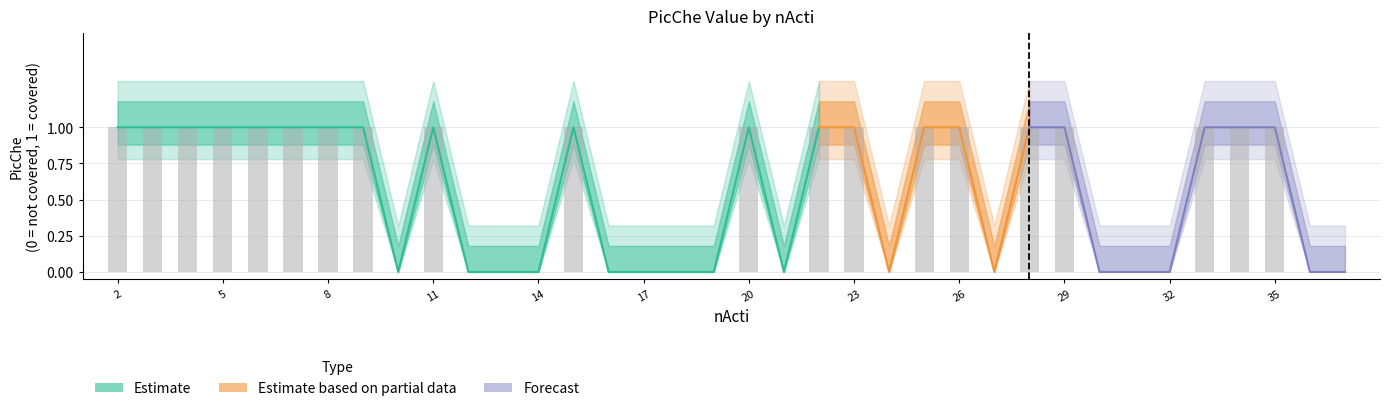

What is the sum of the PicChe values at 34 and 25?

2